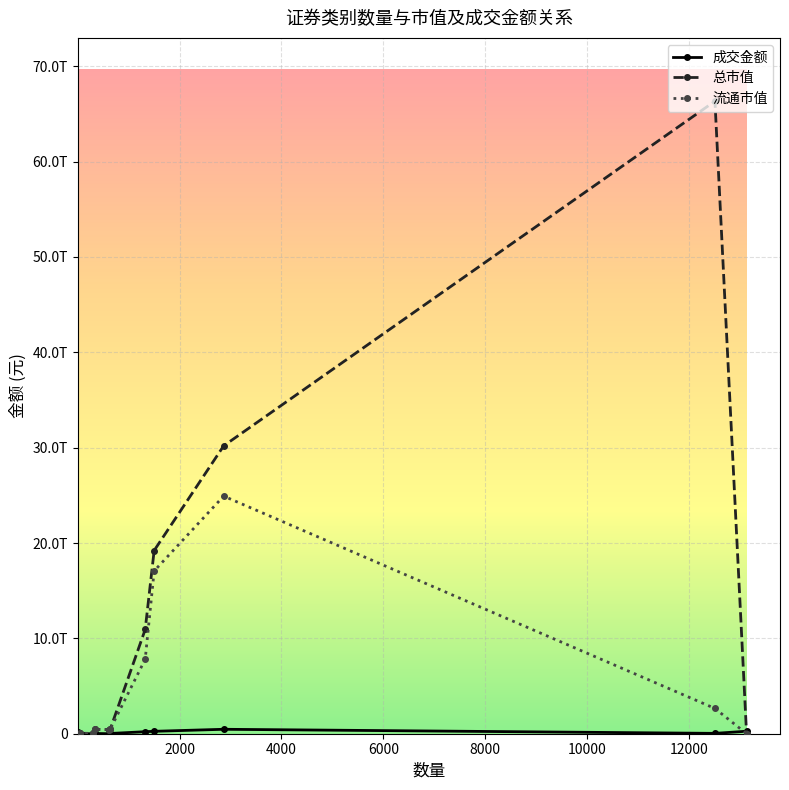

Does the chart have visible grid lines?

Yes